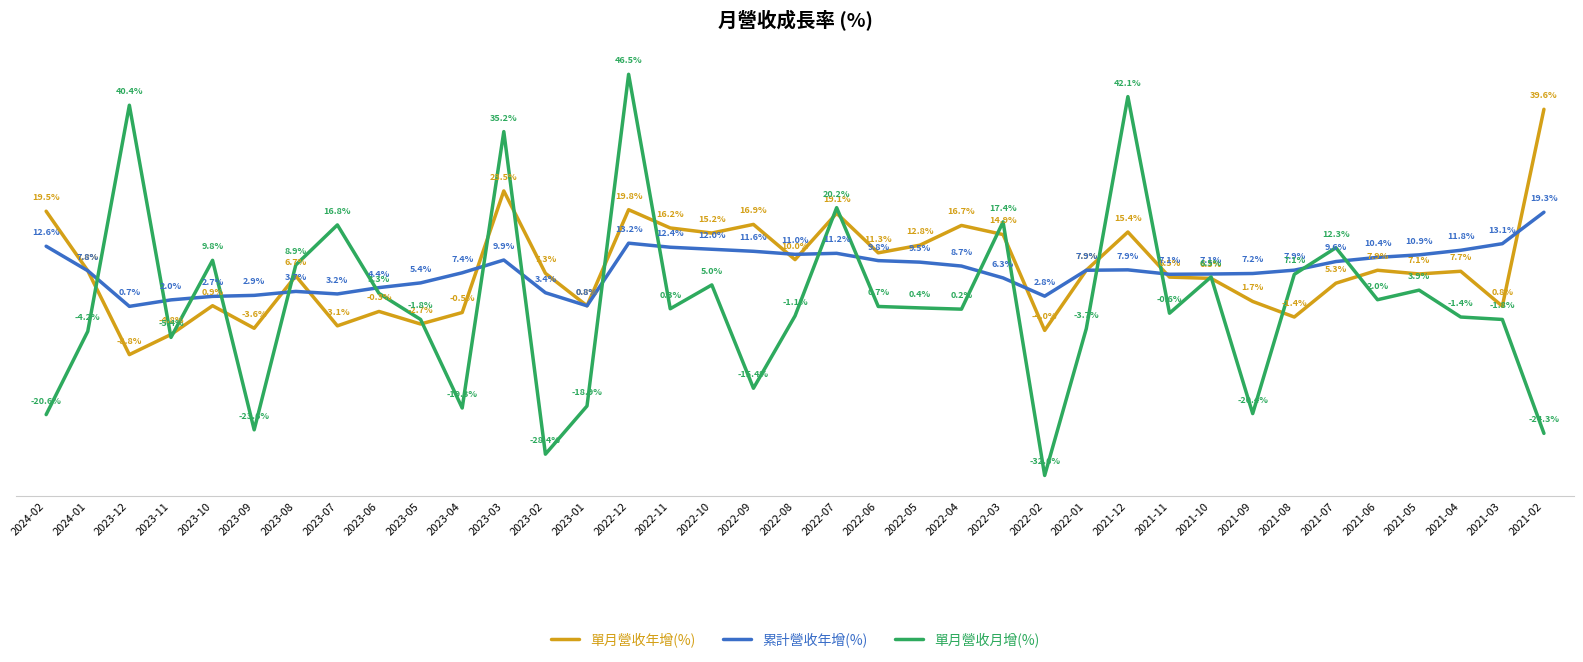

At which label does 單月營收月增(%) reach its minimum?

2022-02